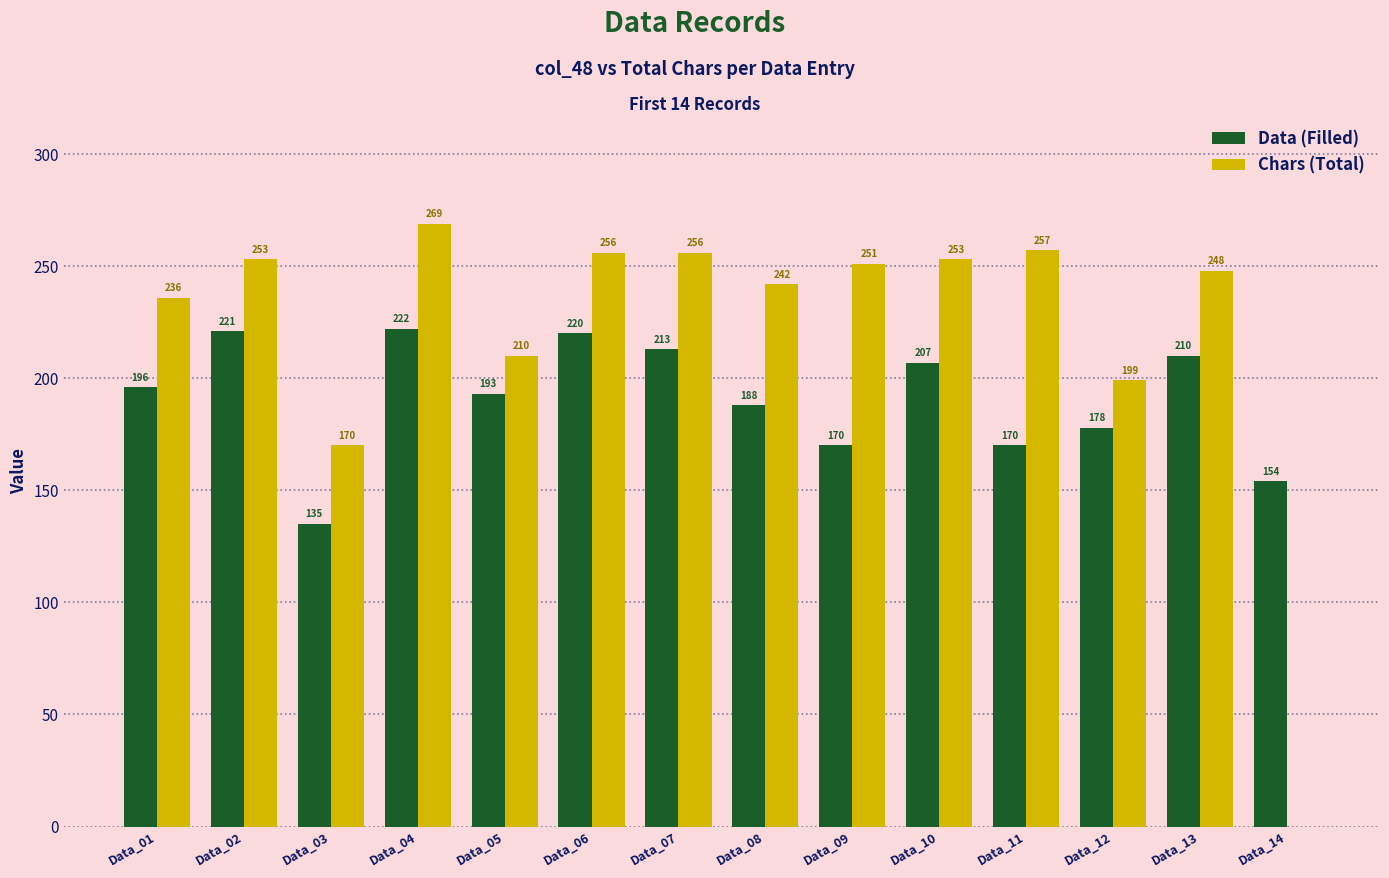

The Chars (Total) series shows 272 at Data_12. True or false?

False